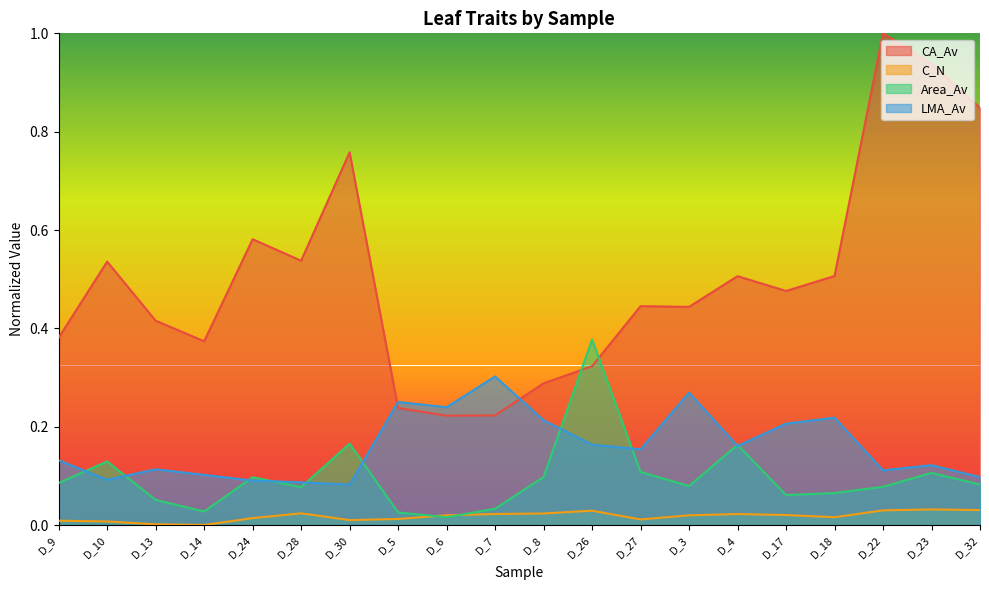

Which label corresponds to the largest value in the chart?

D_22